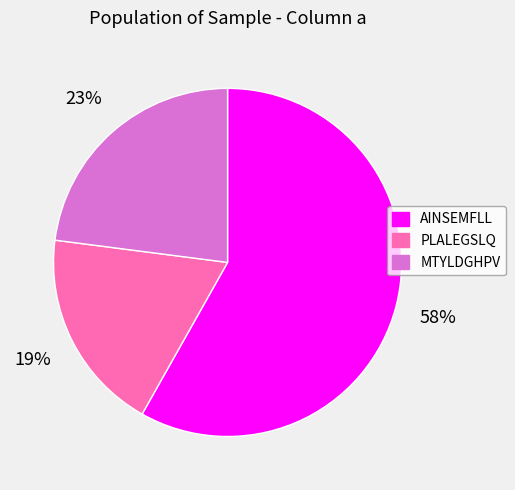

Approximately how many times larger is the value at AINSEMFLL compared to MTYLDGHPV?

2.5